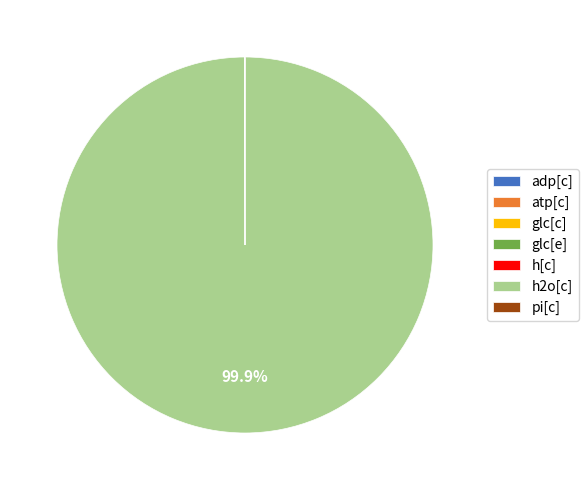

To the nearest percent, what is the average slice percentage?

14%